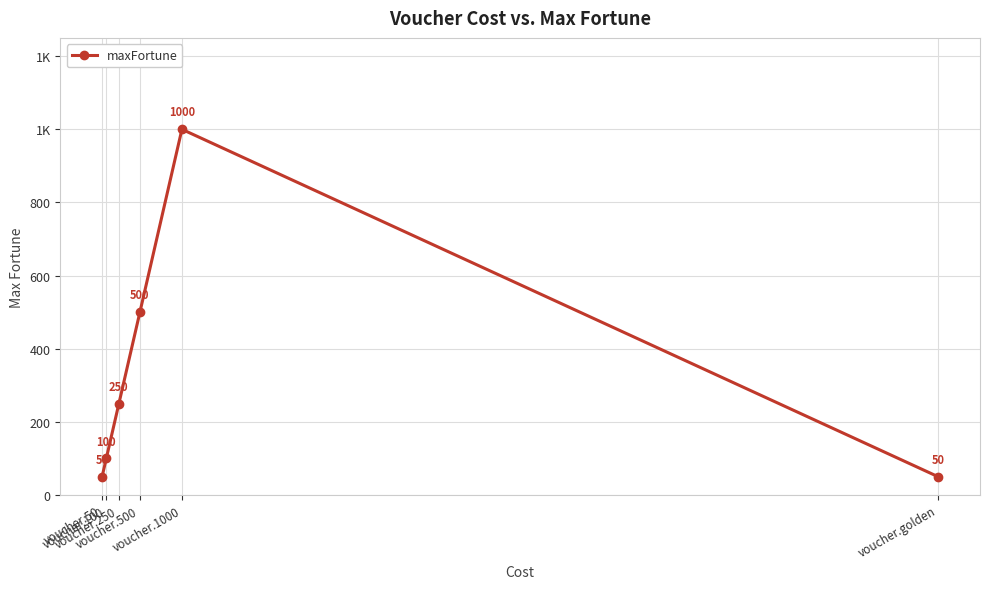

List the labels in order of value, largest first.

voucher.1000, voucher.500, voucher.250, voucher.100, voucher.50, voucher.golden